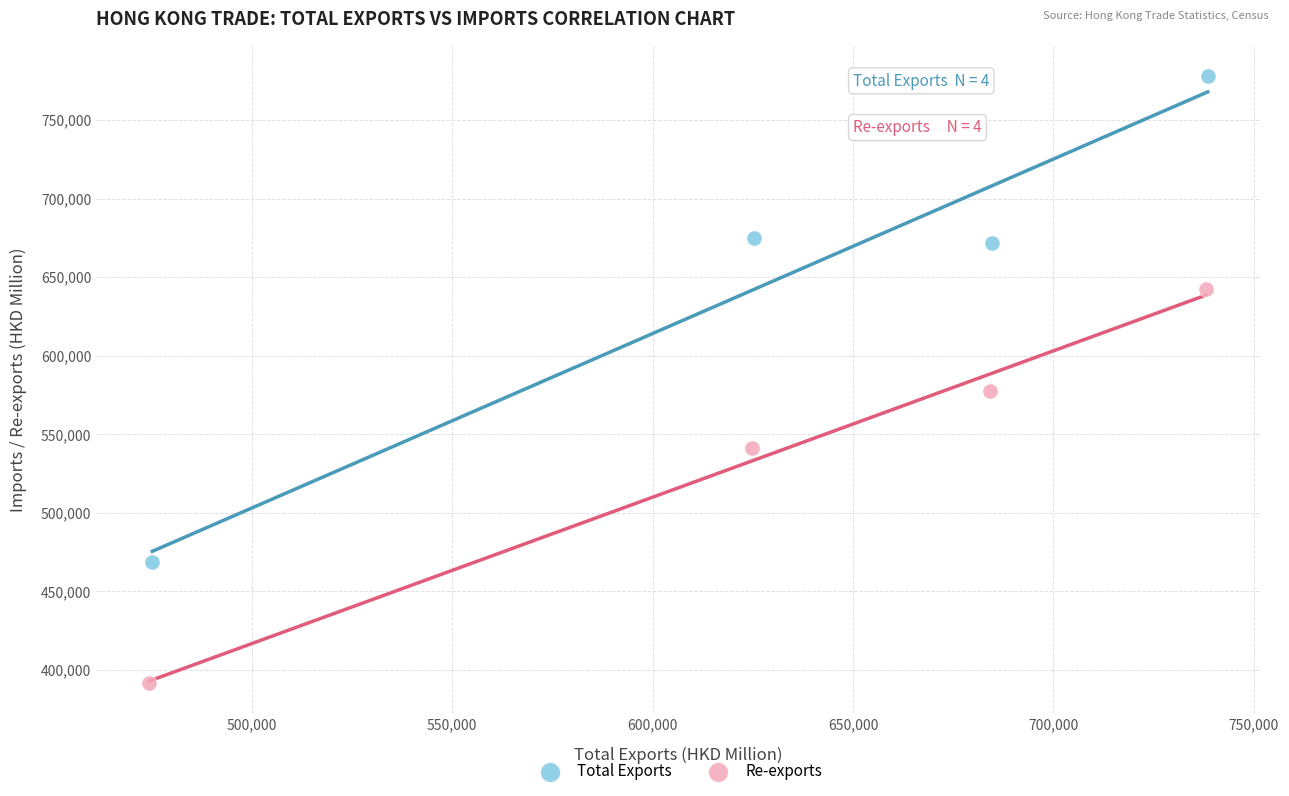

What are all the series names shown in the legend?

Total Exports, Re-exports